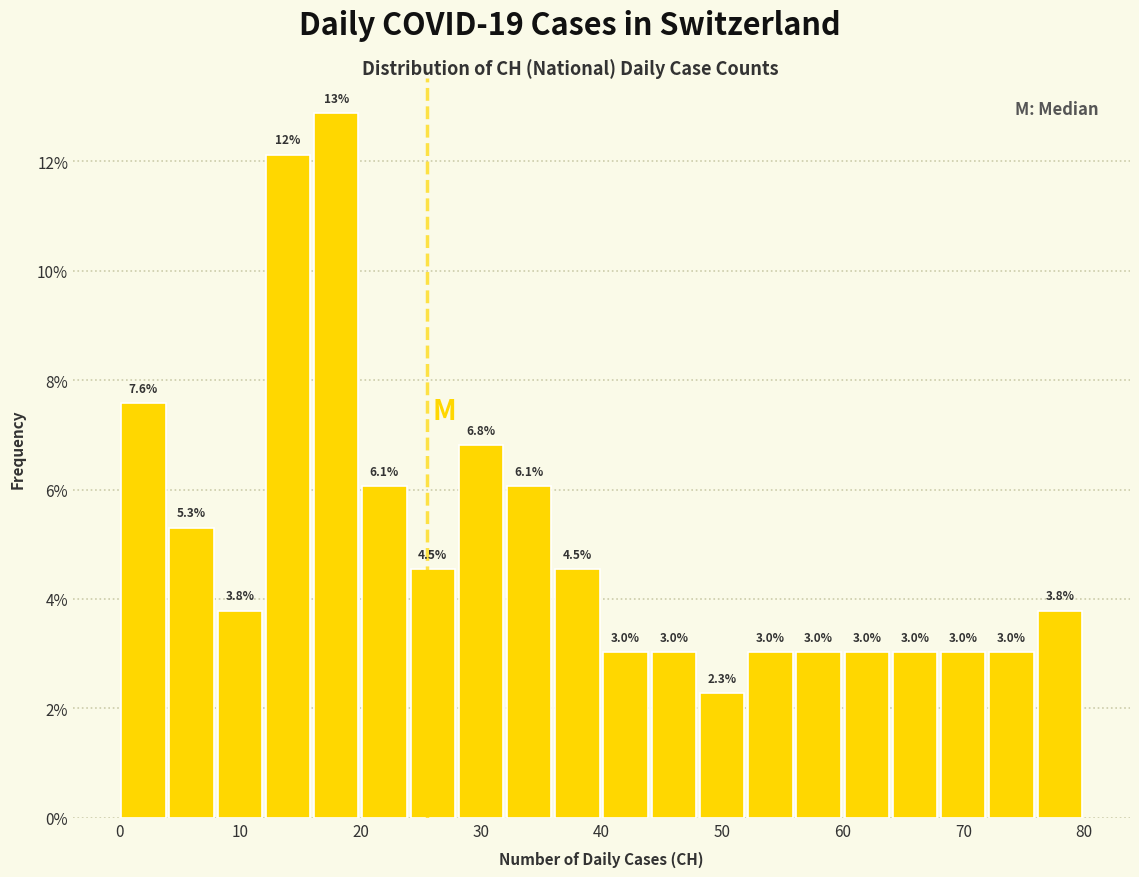

Over which range of the x-axis is the bar tallest?

16 to 20